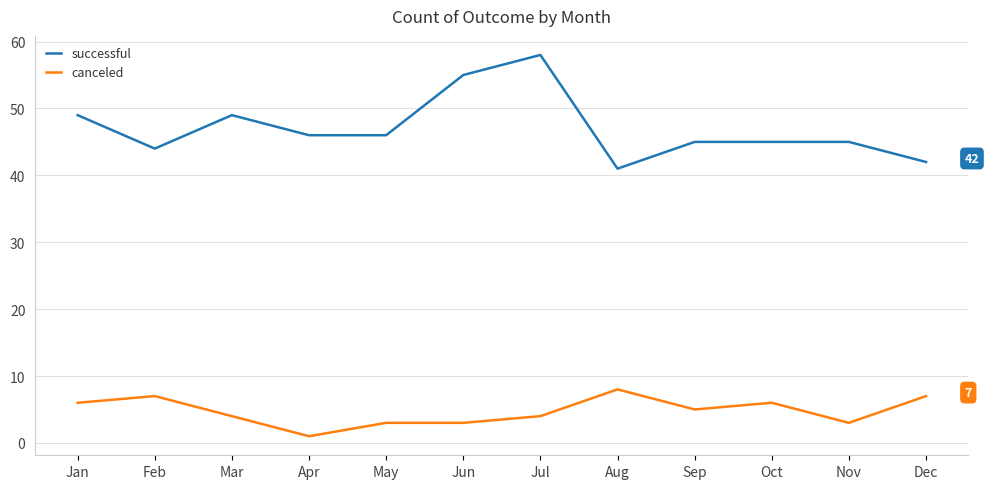

True or false: successful and canceled intersect in this chart.

False